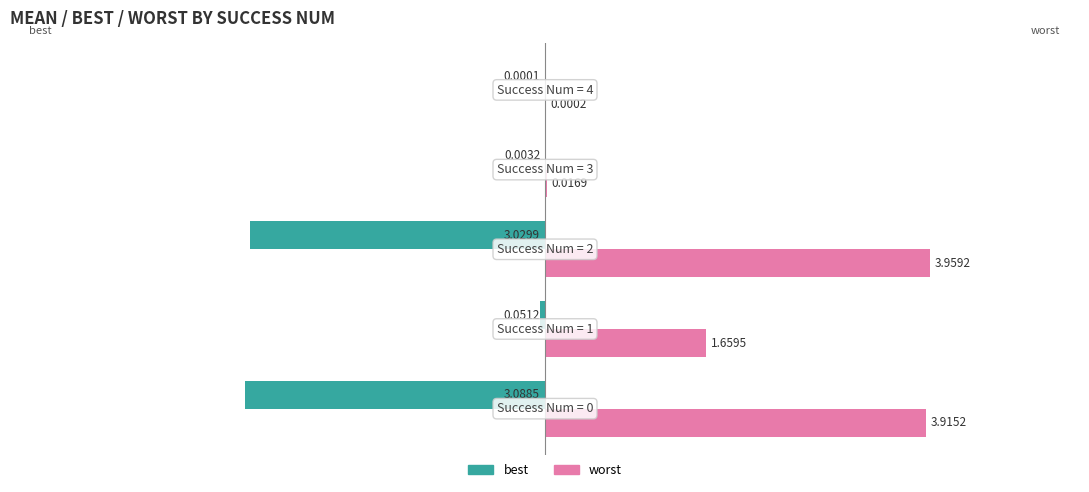

Which series has the largest total across all categories?

worst